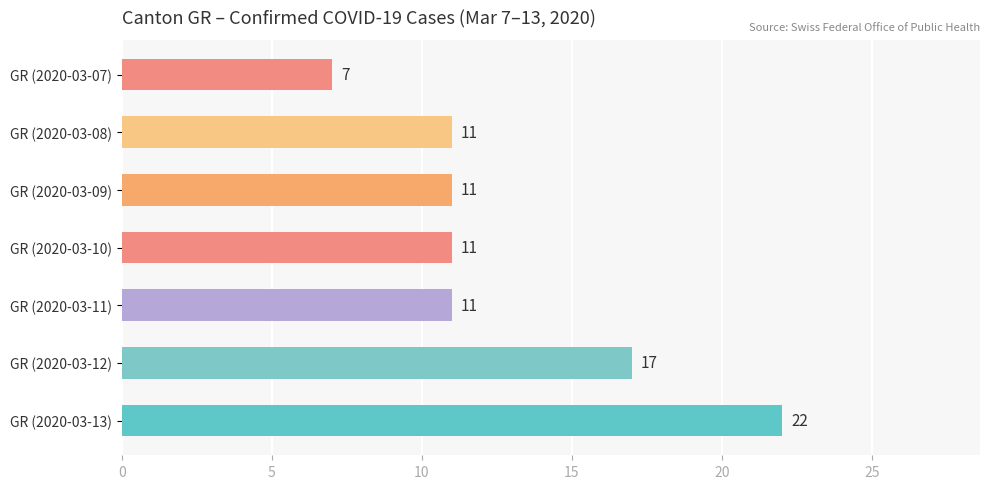

What is the ratio of the value at GR (2020-03-08) to the value at GR (2020-03-11)?

1.0